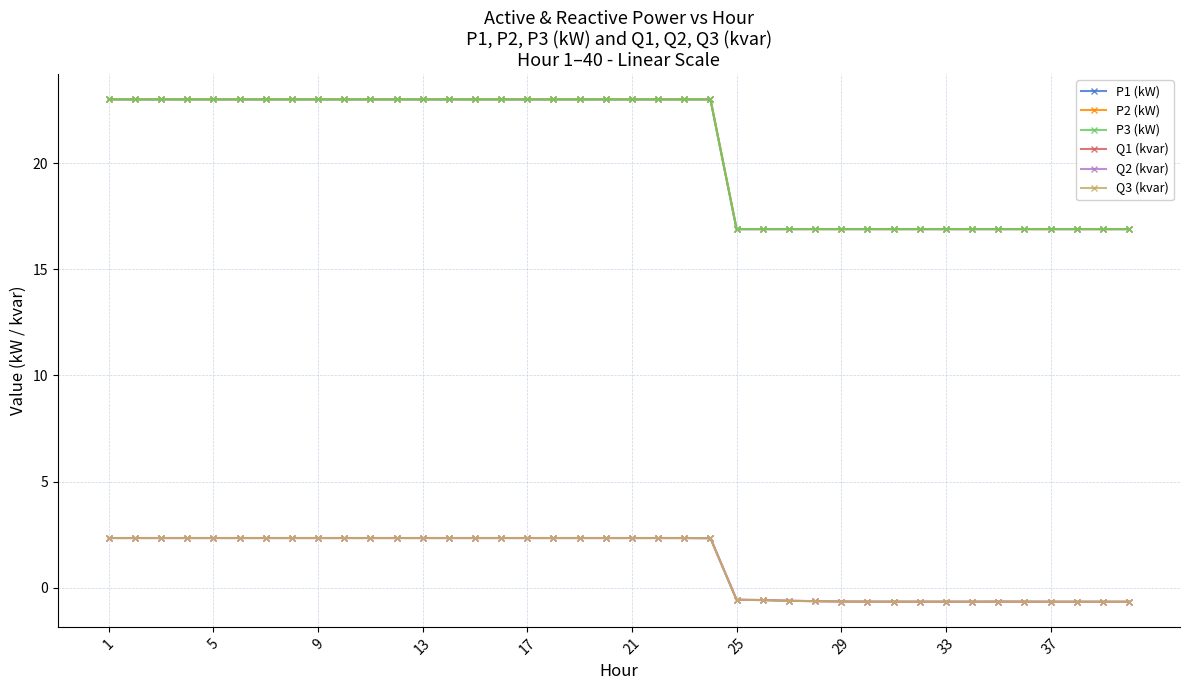

What is the value of the Q3 (kvar) point at the 17th from the left?

2.3